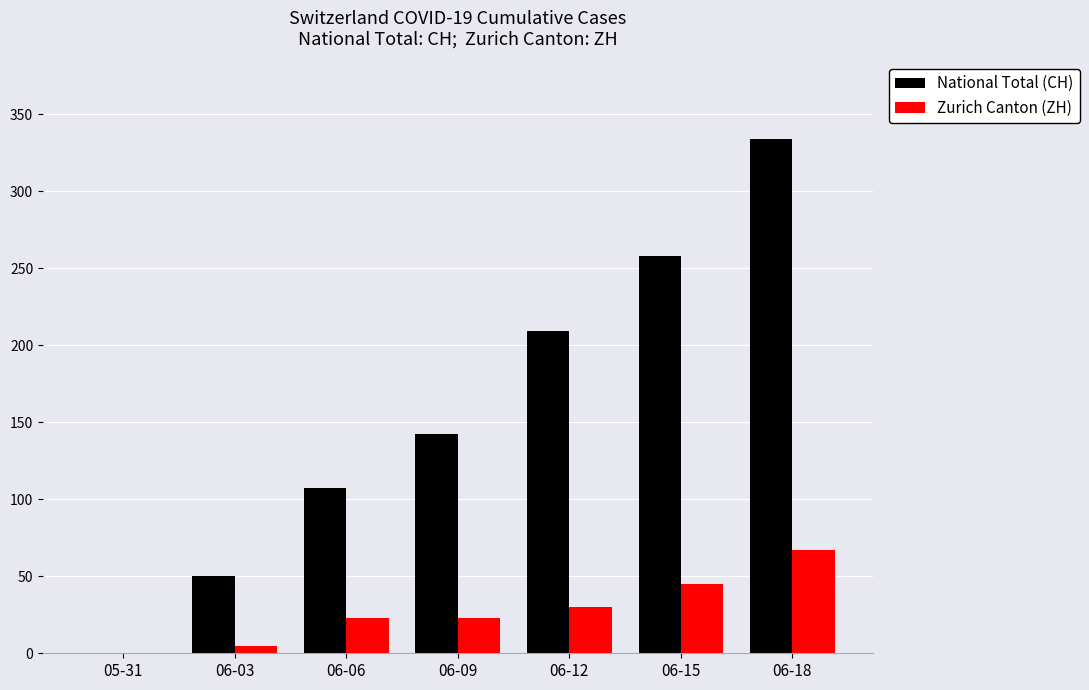

How many groups of bars are there?

7